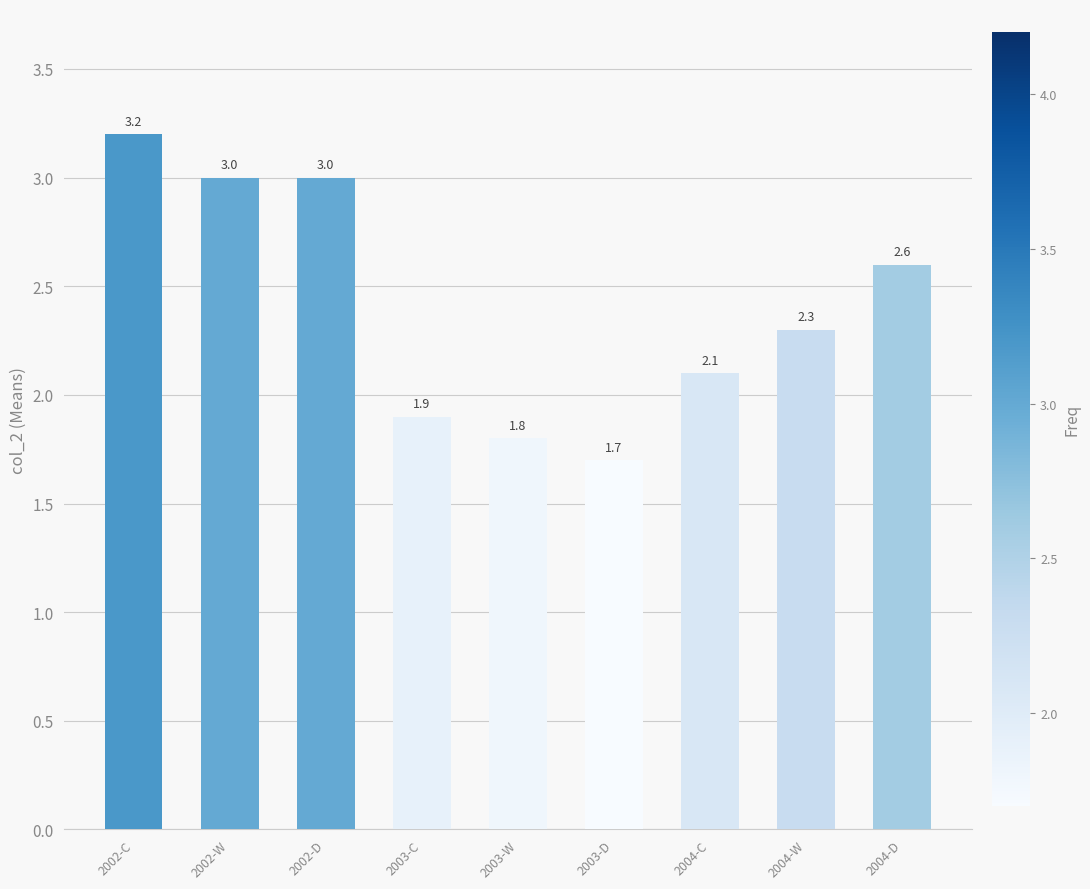

Reading left to right, transcribe all the data shown in this chart.

2002-C=3.2	2002-W=3.0	2002-D=3.0	2003-C=1.9	2003-W=1.8	2003-D=1.7	2004-C=2.1	2004-W=2.3	2004-D=2.6